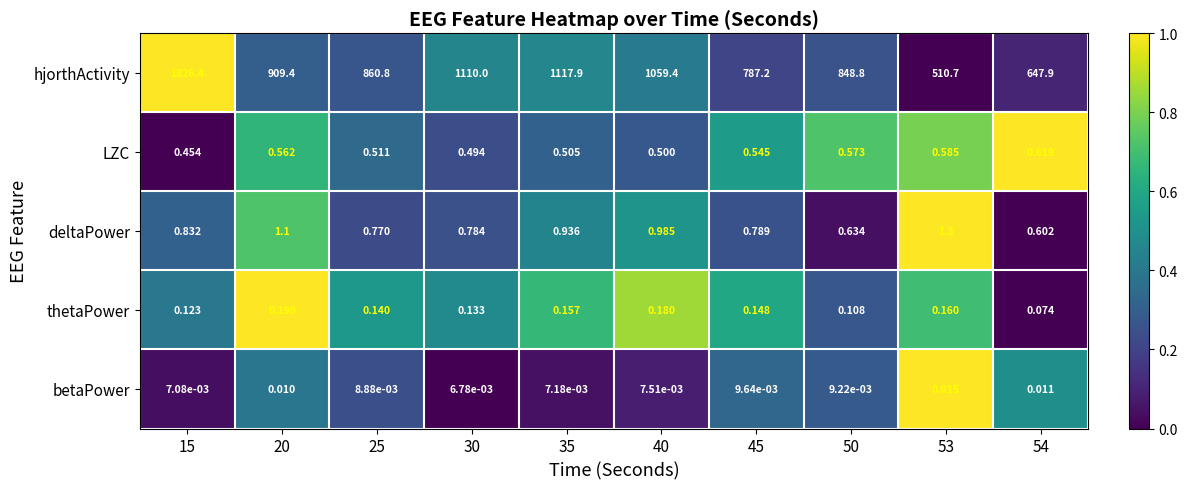

Between 20 and 53, which series saw the biggest shift?

hjorthActivity